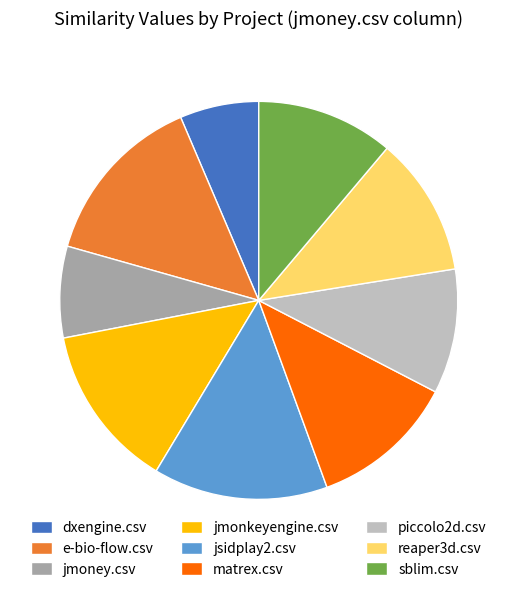

Does any single category account for the majority?

No